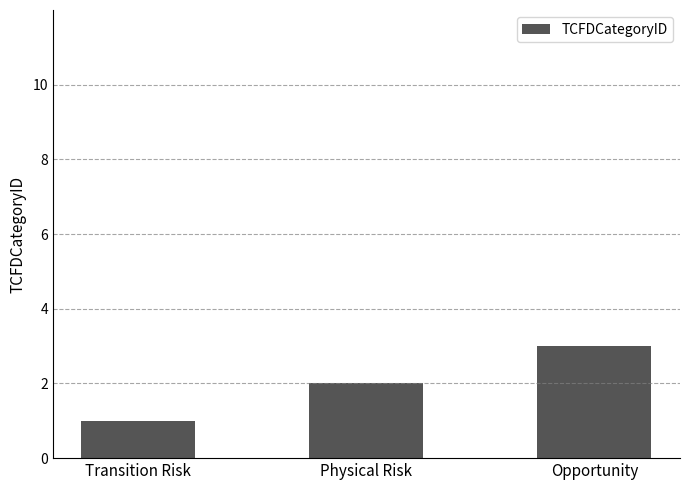

Reading right to left, list all the values displayed in this chart.

3	2	1